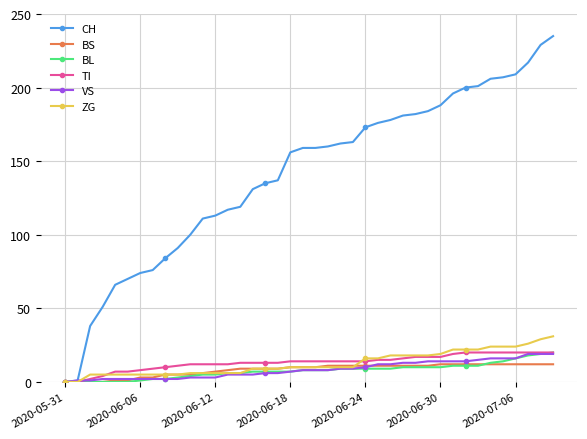

Which series has the widest spread of values?

CH